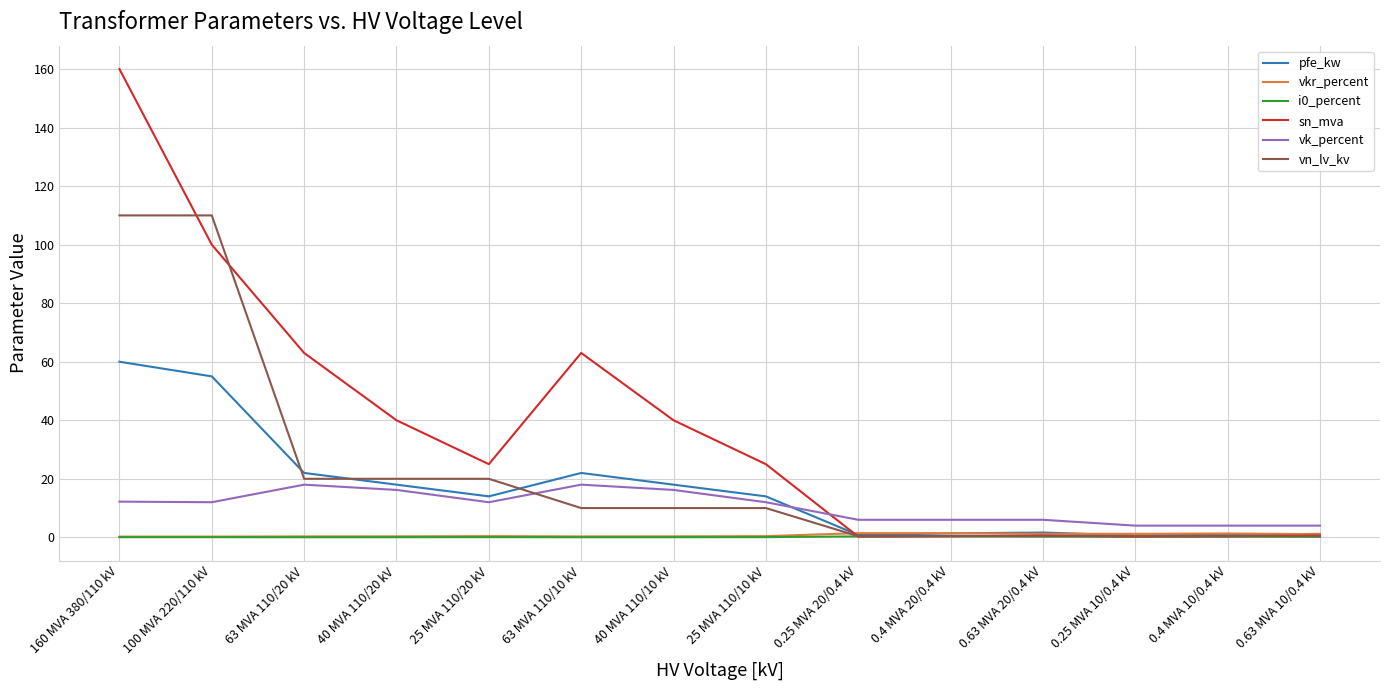

True or false: sn_mva has a value of 260.9 at 160 MVA 380/110 kV.

False